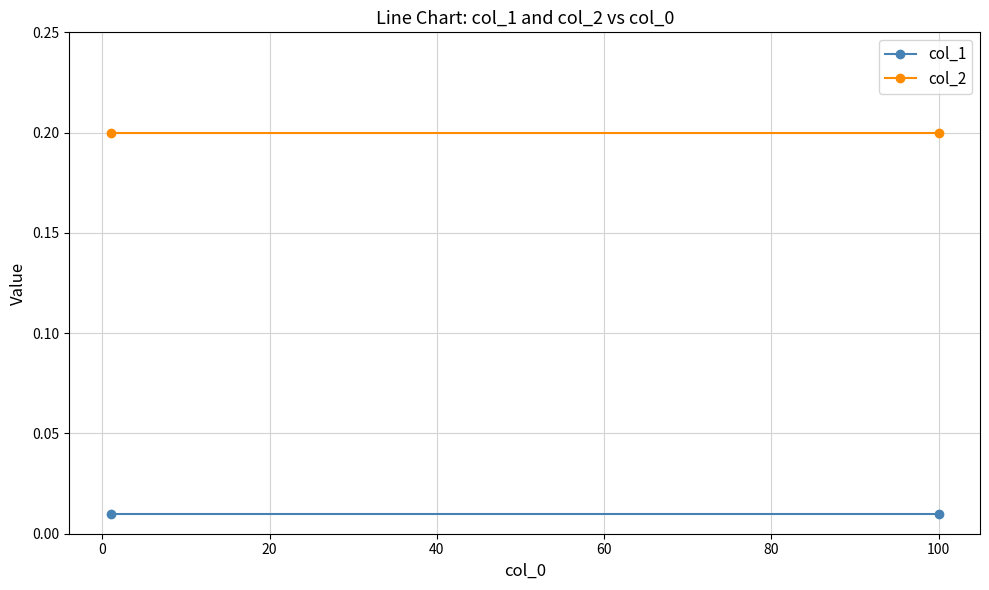

Which series has the largest total across all categories?

col_2